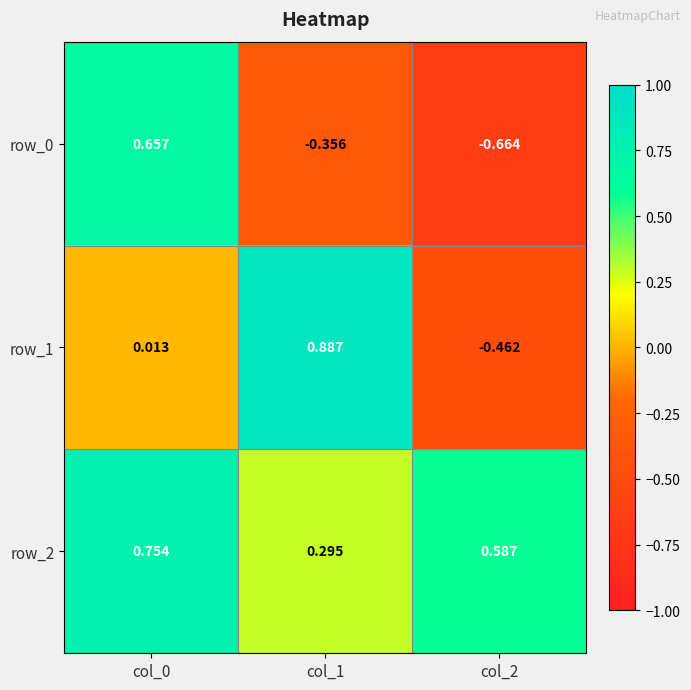

What is the average value of the row_0 series?

-0.1